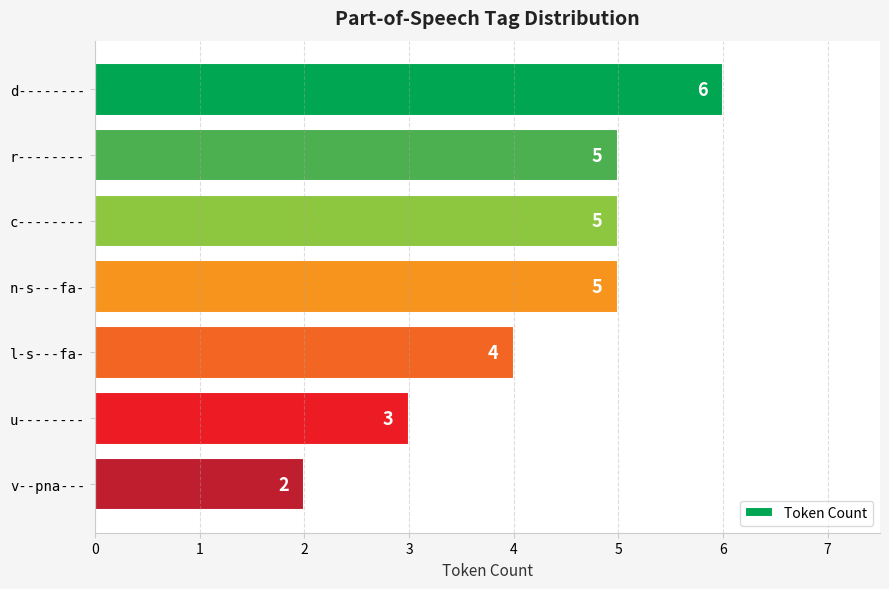

Count the number of data series in this chart.

1